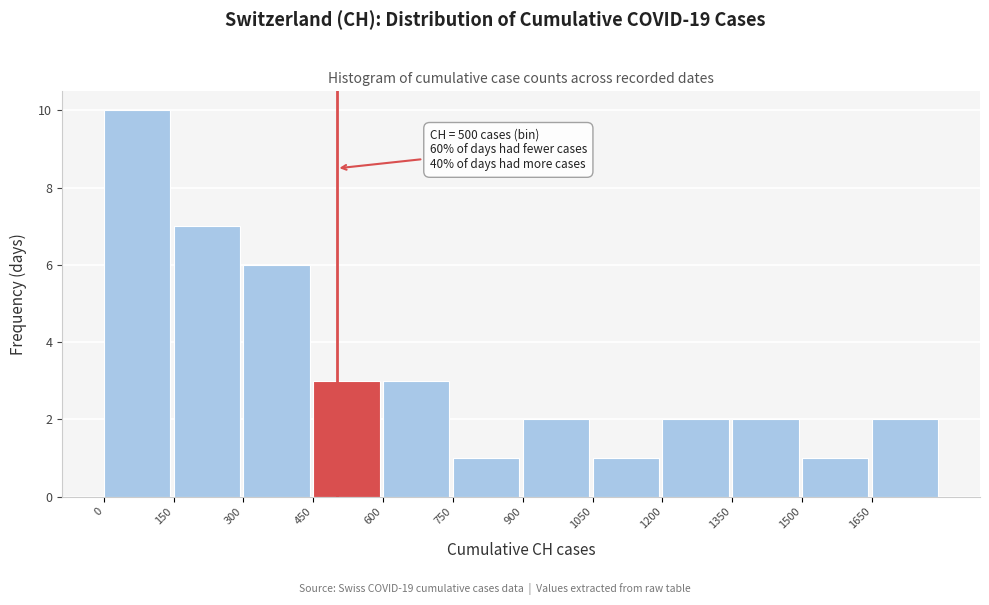

Which range on the x-axis has the tallest bar?

0 to 150